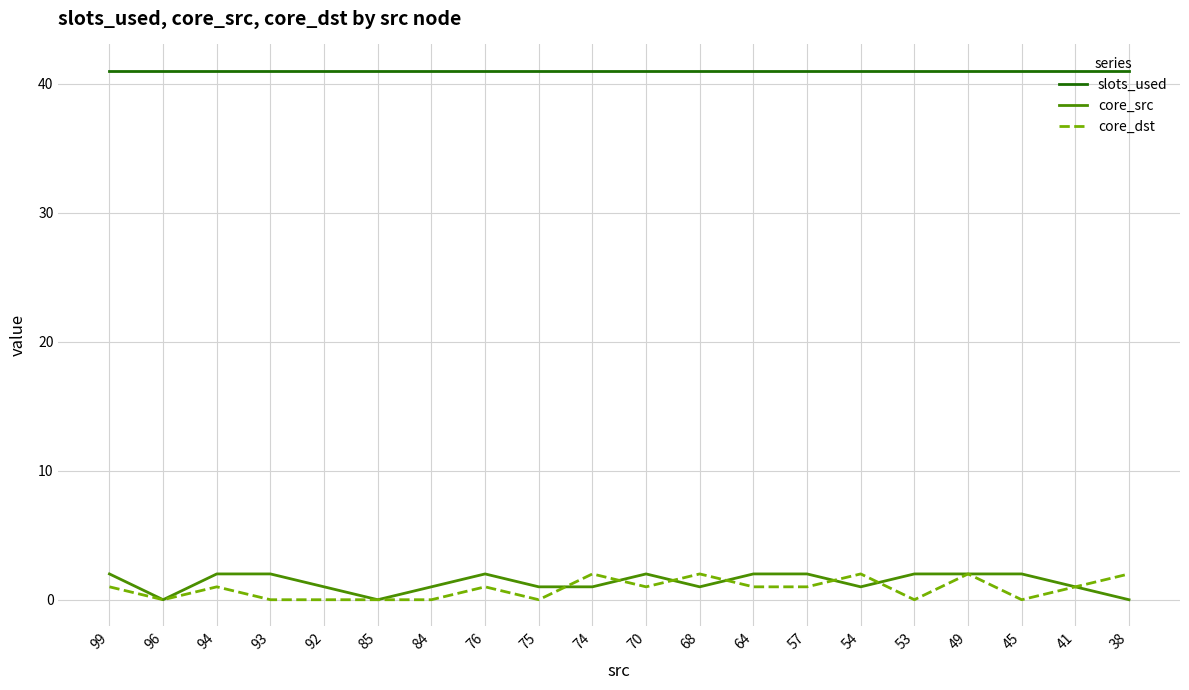

True or false: slots_used and core_src intersect in this chart.

False